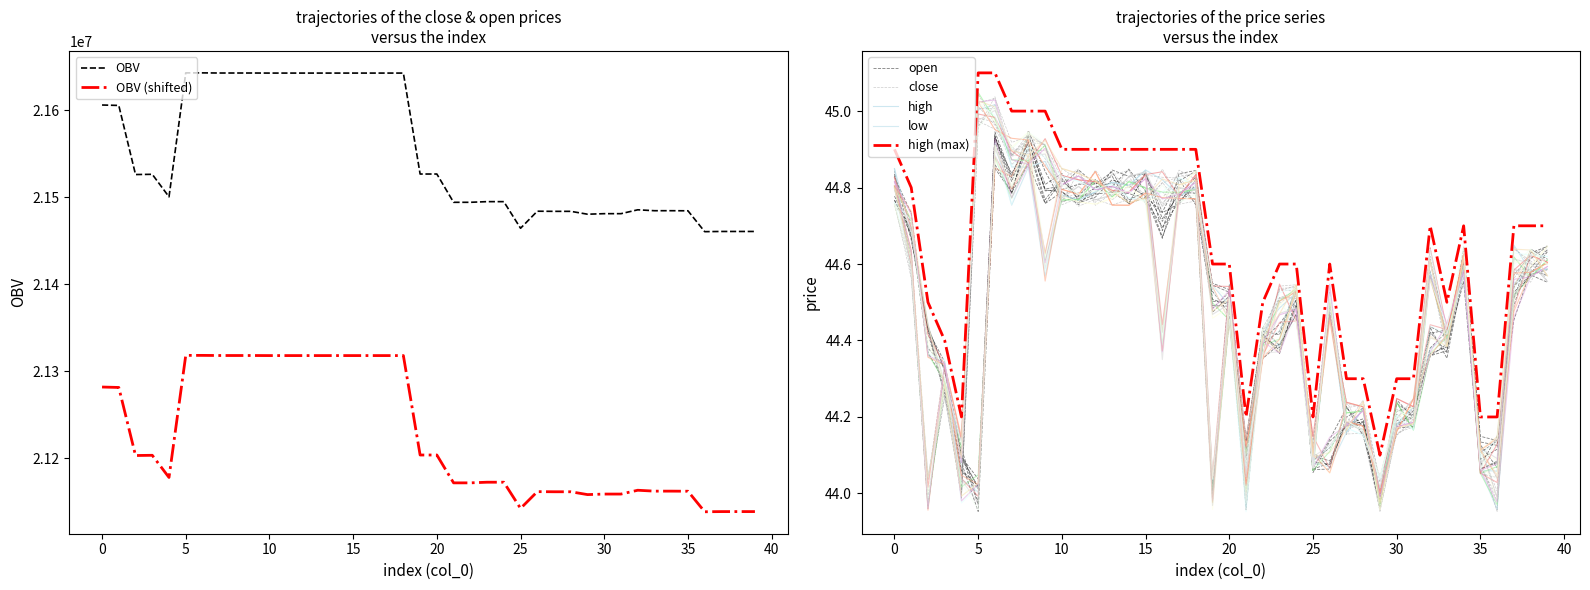

Which label corresponds to the largest value in the chart?

5